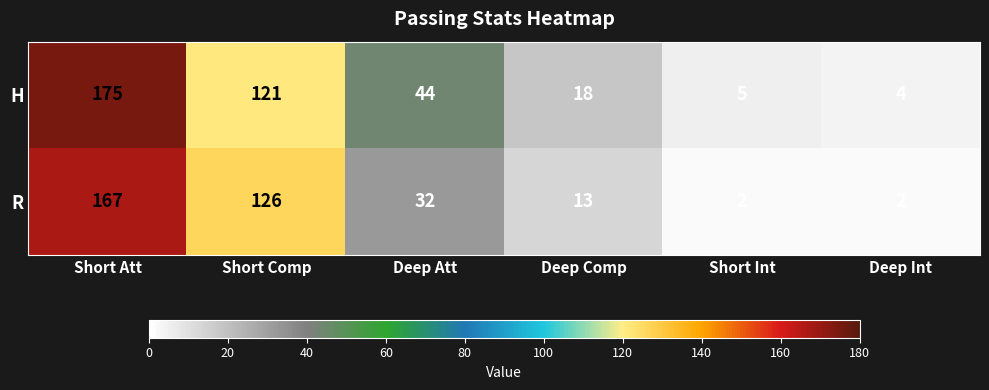

How many values in the R series are below 32?

3